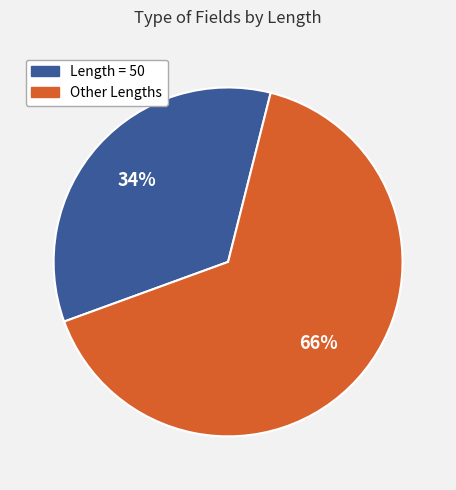

What is the largest slice in the pie chart?

Other Lengths